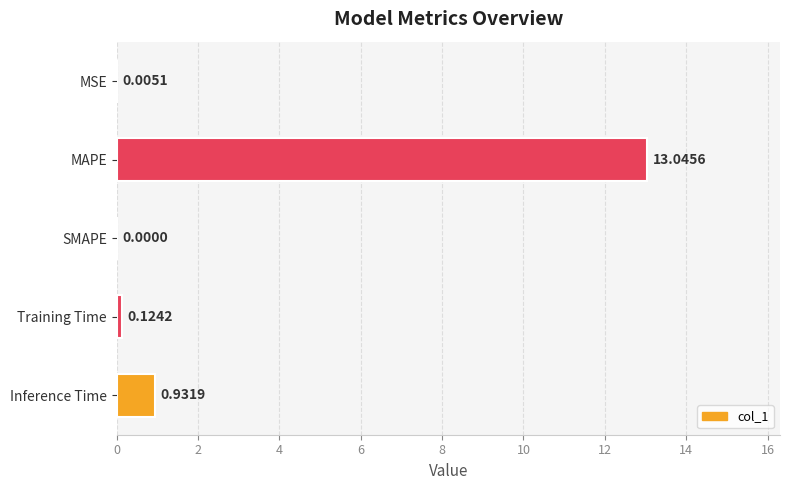

Which category has the highest value across all series?

MAPE